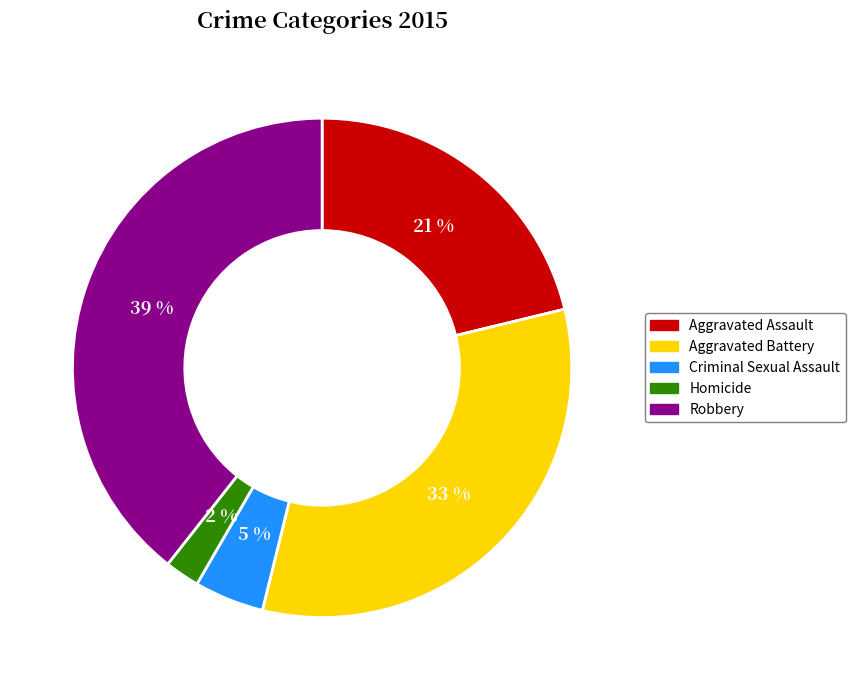

How many segments does this pie chart have?

5